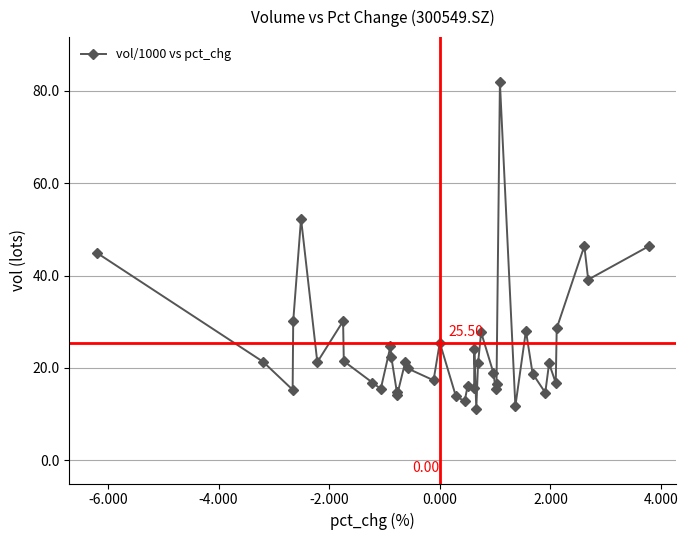

What is the sum of all values?

975.7